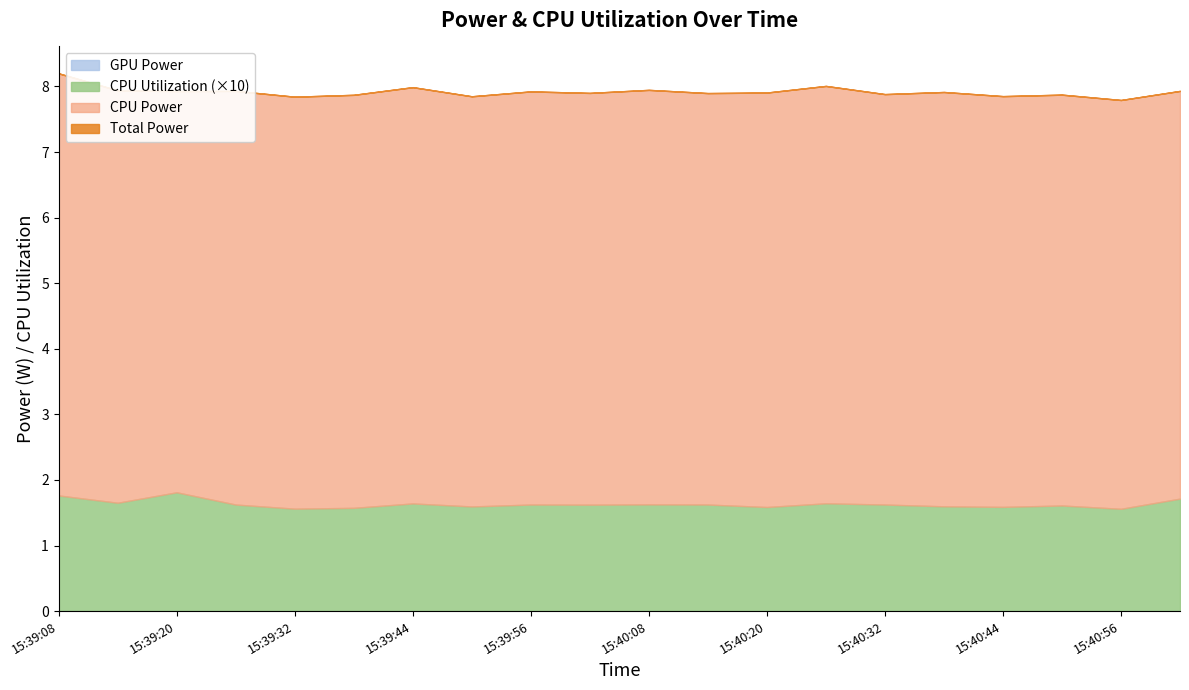

Reading left to right, extract all data points from this chart.

CPU Utilization: 15:39:08=0.2	15:39:14=0.2	15:39:20=0.2	15:39:26=0.2	15:39:32=0.2	15:39:38=0.2	15:39:44=0.2	15:39:50=0.2	15:39:56=0.2	15:40:02=0.2	15:40:08=0.2	15:40:14=0.2	15:40:20=0.2	15:40:26=0.2	15:40:32=0.2	15:40:38=0.2	15:40:44=0.2	15:40:50=0.2	15:40:56=0.2	15:41:02=0.2
CPU Power: 15:39:08=8.2	15:39:14=7.9	15:39:20=7.9	15:39:26=7.9	15:39:32=7.8	15:39:38=7.9	15:39:44=8.0	15:39:50=7.8	15:39:56=7.9	15:40:02=7.9	15:40:08=7.9	15:40:14=7.9	15:40:20=7.9	15:40:26=8.0	15:40:32=7.9	15:40:38=7.9	15:40:44=7.9	15:40:50=7.9	15:40:56=7.8	15:41:02=7.9
GPU Power: 15:39:08=0.0	15:39:14=0.0	15:39:20=0.0	15:39:26=0.0	15:39:32=0.0	15:39:38=0.0	15:39:44=0.0	15:39:50=0.0	15:39:56=0.0	15:40:02=0.0	15:40:08=0.0	15:40:14=0.0	15:40:20=0.0	15:40:26=0.0	15:40:32=0.0	15:40:38=0.0	15:40:44=0.0	15:40:50=0.0	15:40:56=0.0	15:41:02=0.0
Total Power: 15:39:08=8.2	15:39:14=7.9	15:39:20=7.9	15:39:26=7.9	15:39:32=7.8	15:39:38=7.9	15:39:44=8.0	15:39:50=7.8	15:39:56=7.9	15:40:02=7.9	15:40:08=7.9	15:40:14=7.9	15:40:20=7.9	15:40:26=8.0	15:40:32=7.9	15:40:38=7.9	15:40:44=7.9	15:40:50=7.9	15:40:56=7.8	15:41:02=7.9